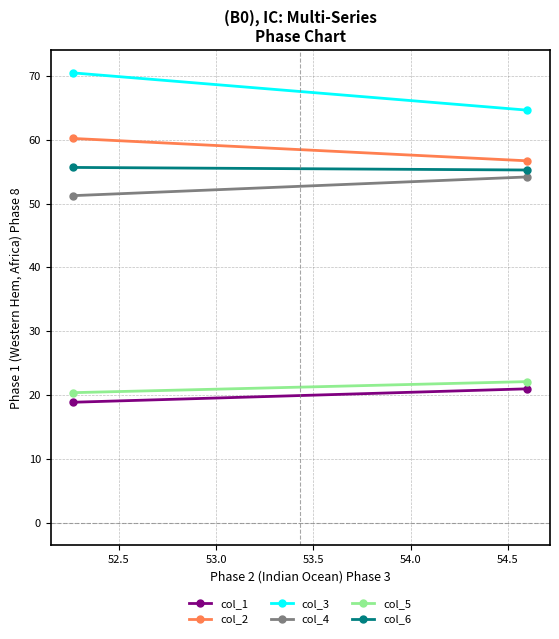

Is the value of col_4 at 52.0 greater than the value of col_3 at 52.0?

No